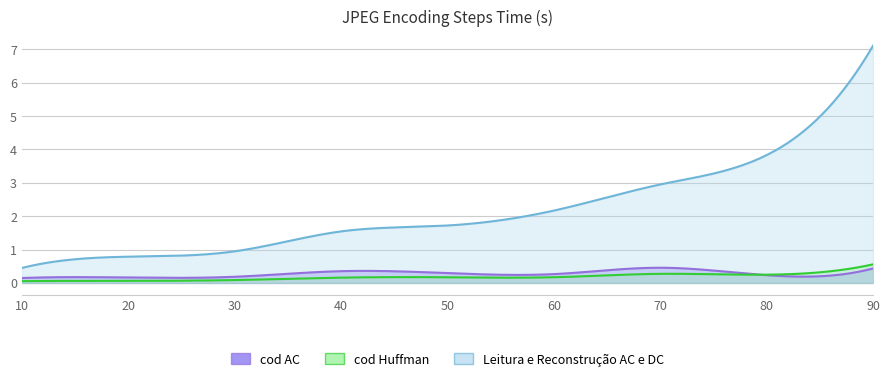

Which has a higher value, 30 or 90?

90